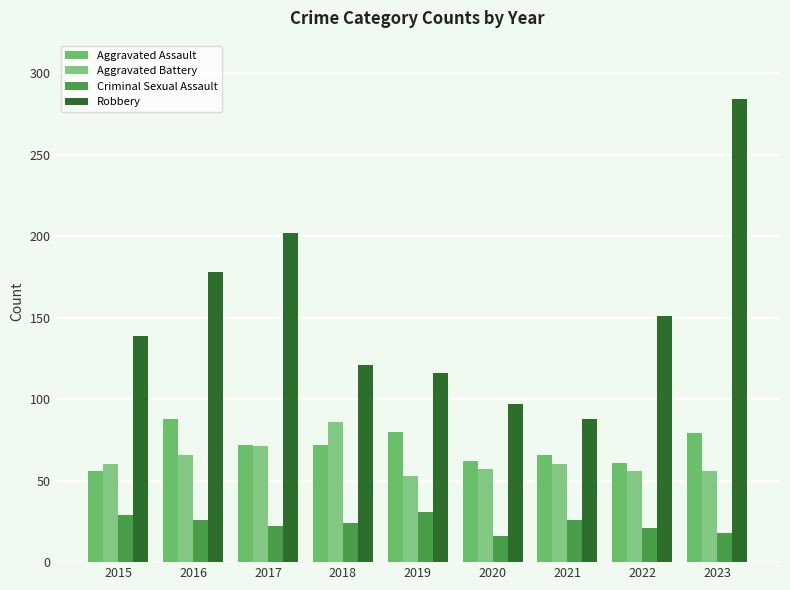

How many bars are there in total?

36